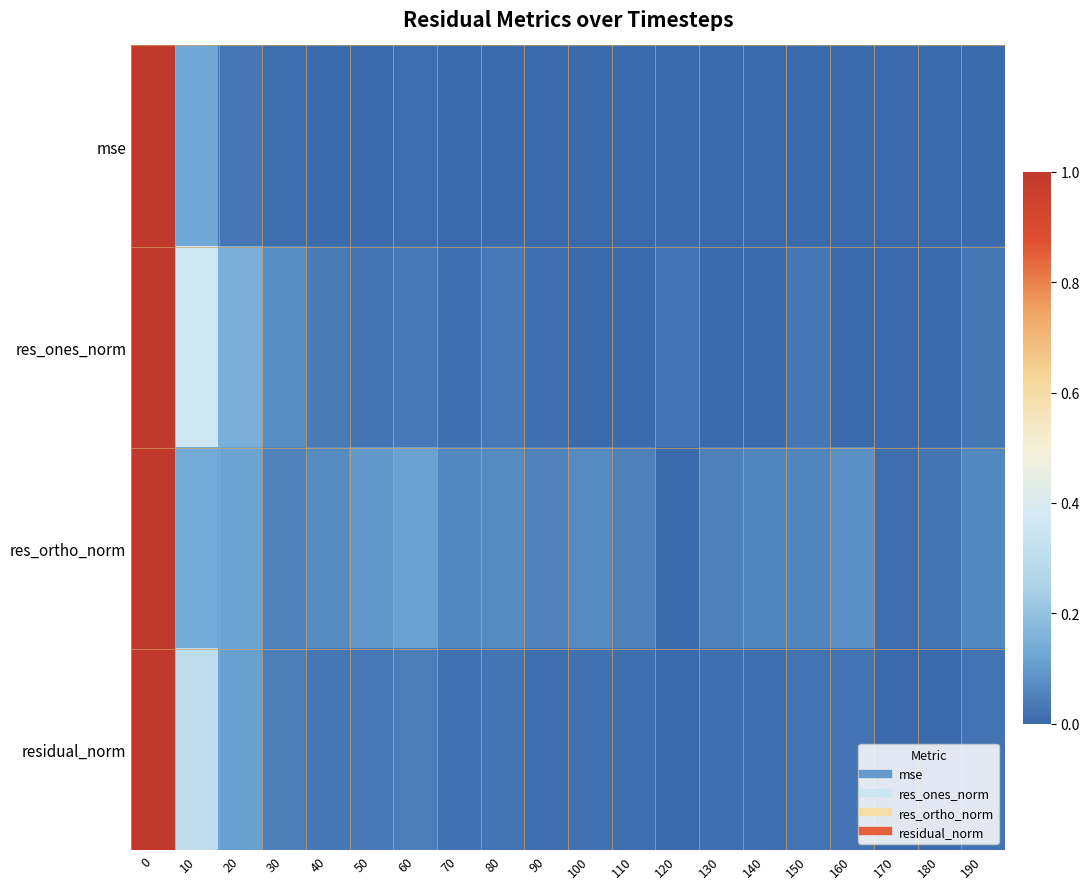

What is the maximum value shown in the chart?

1.0